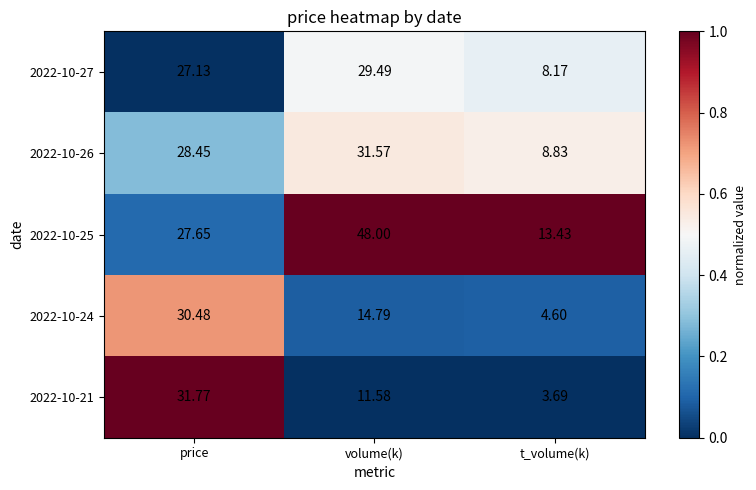

At which category is the sum across all series the highest?

price